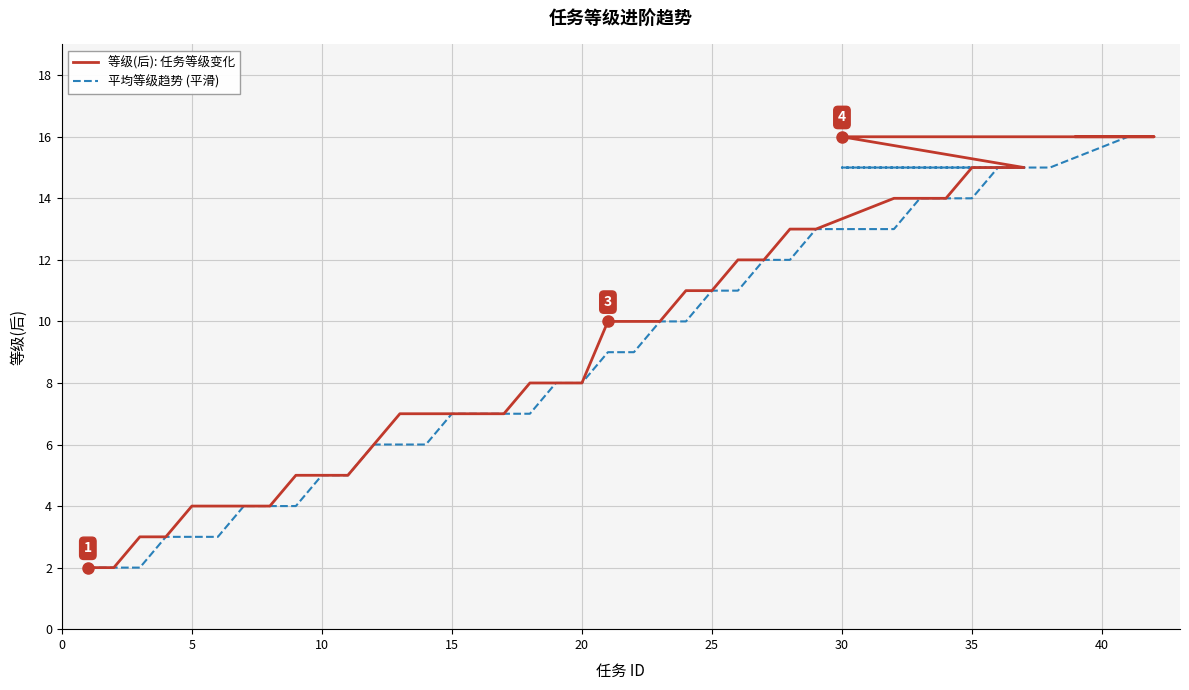

True or false: 等级(后): 任务等级变化 has more than 1 interior local peaks.

False